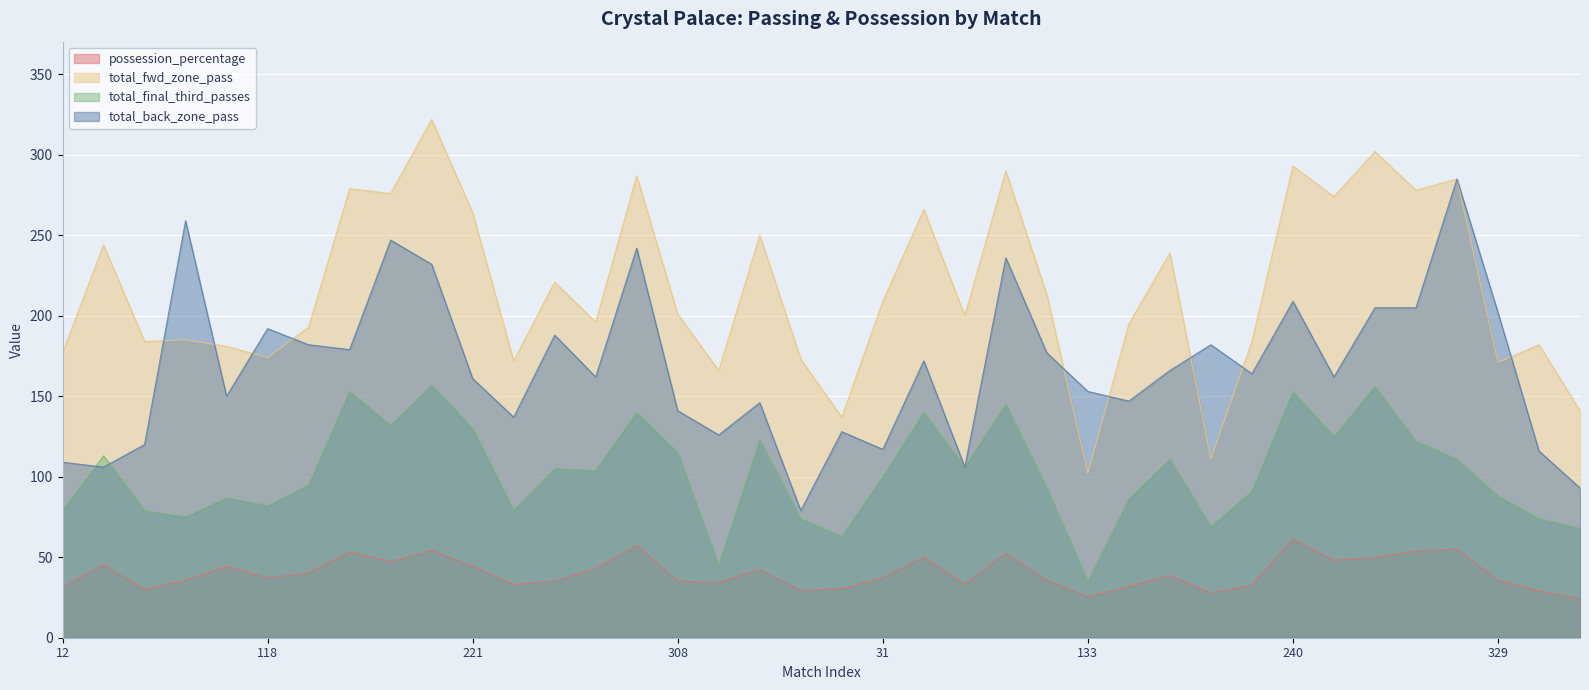

Where is total_back_zone_pass nearest to the value 182?

126